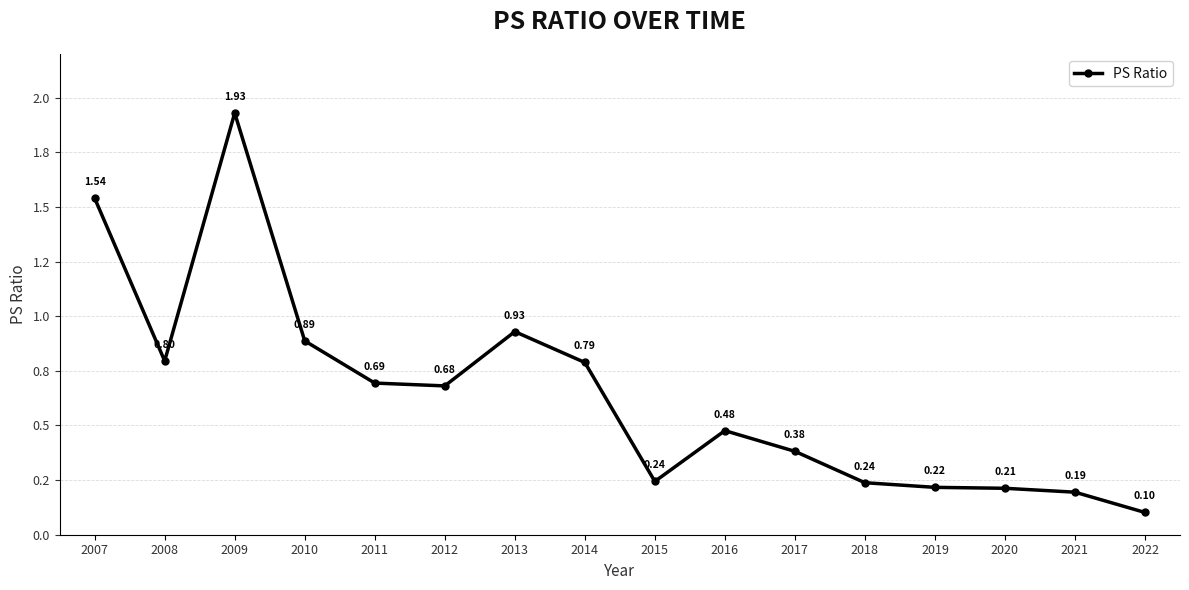

What is the value of the 13th point from the left?

0.2